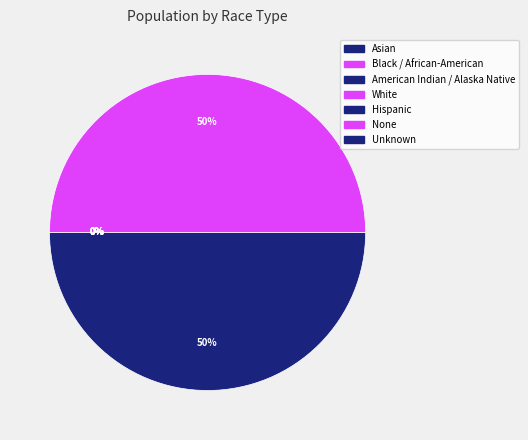

What percentage is NOT represented by Black / African-American?

100.0%